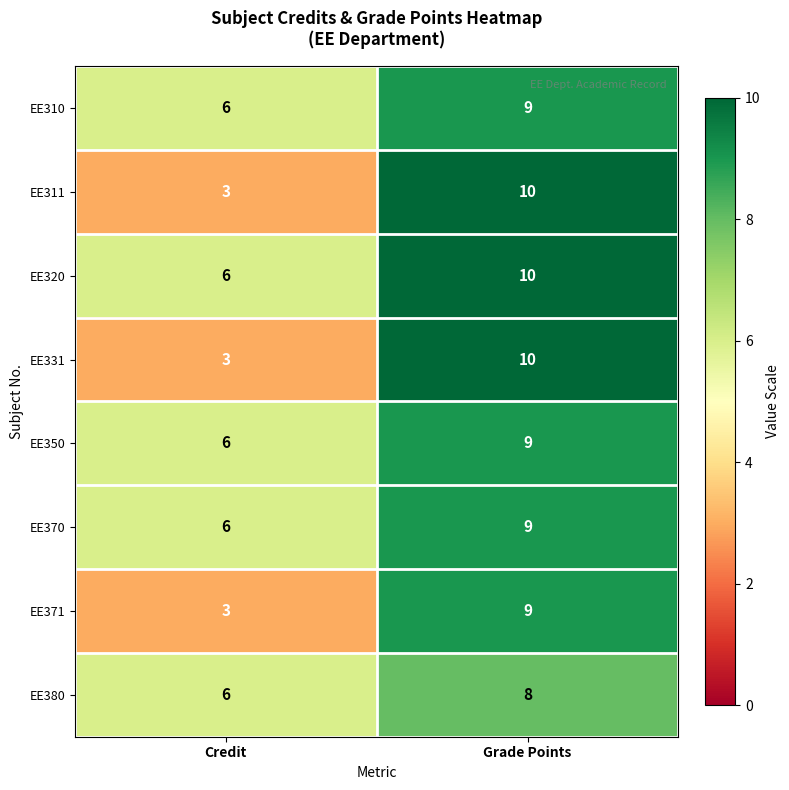

What is the spread (max minus min) of values at Credit?

3